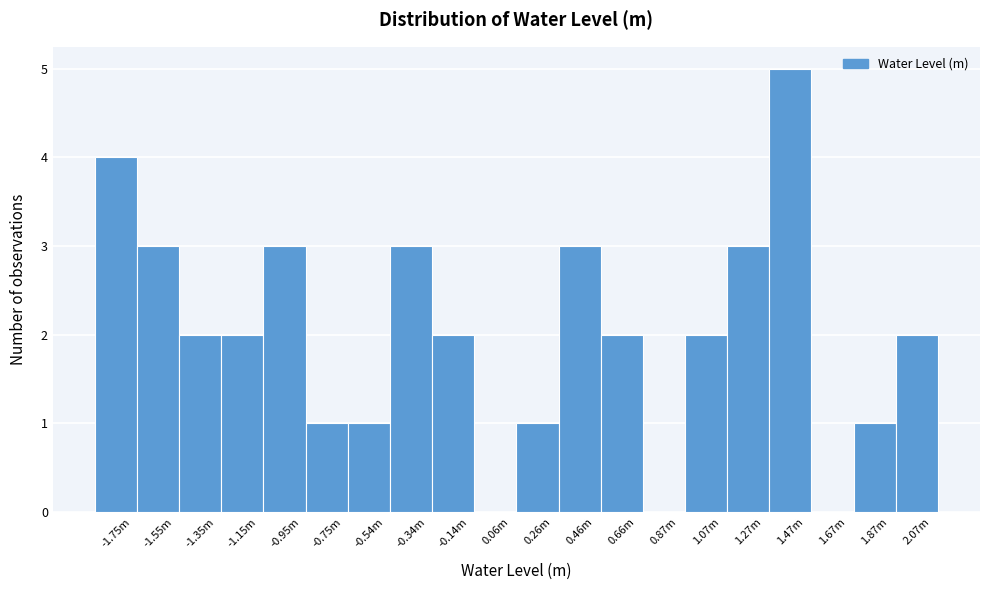

Reading right to left, list all the values displayed in this chart.

2.07m=2	1.87m=1	1.67m=0	1.47m=5	1.27m=3	1.07m=2	0.87m=0	0.66m=2	0.46m=3	0.26m=1	0.06m=0	-0.14m=2	-0.34m=3	-0.54m=1	-0.75m=1	-0.95m=3	-1.15m=2	-1.35m=2	-1.55m=3	-1.75m=4